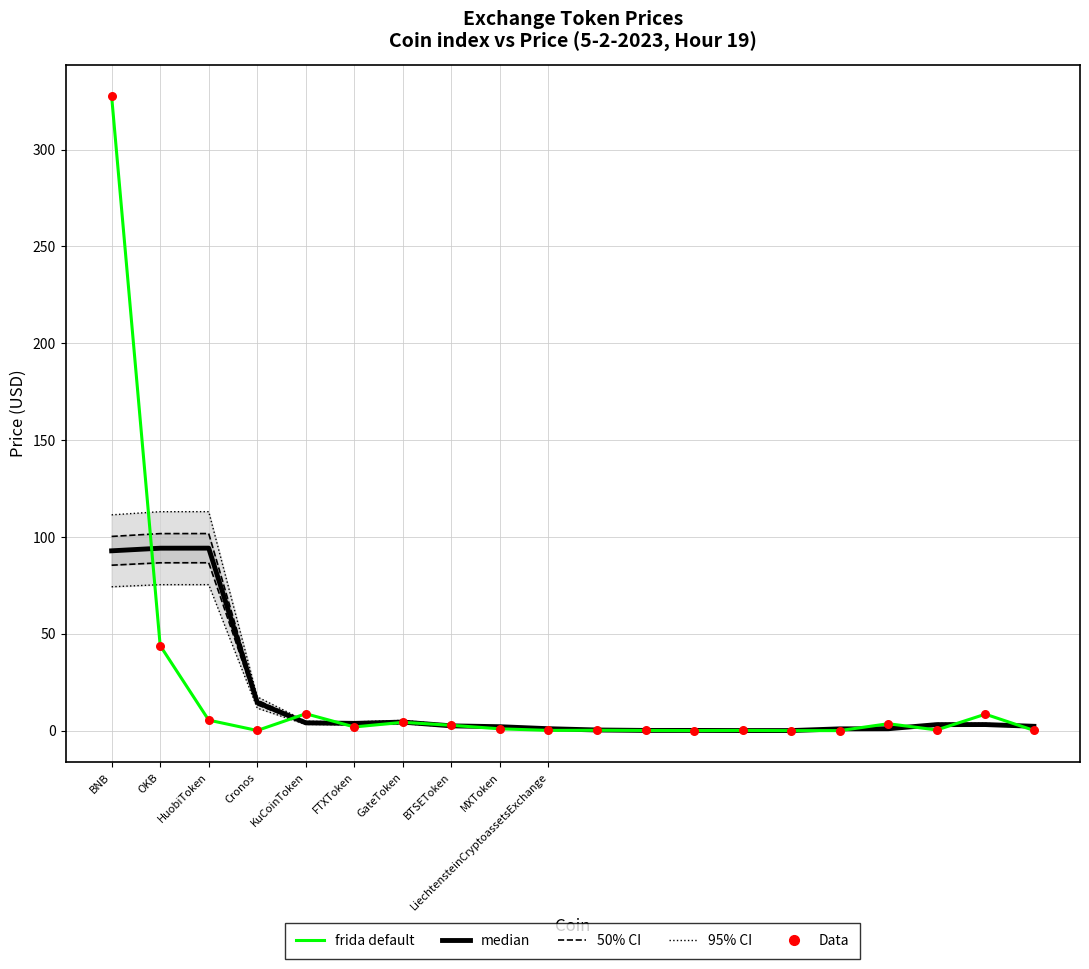

Which series has the largest Y range (max minus min)?

frida default